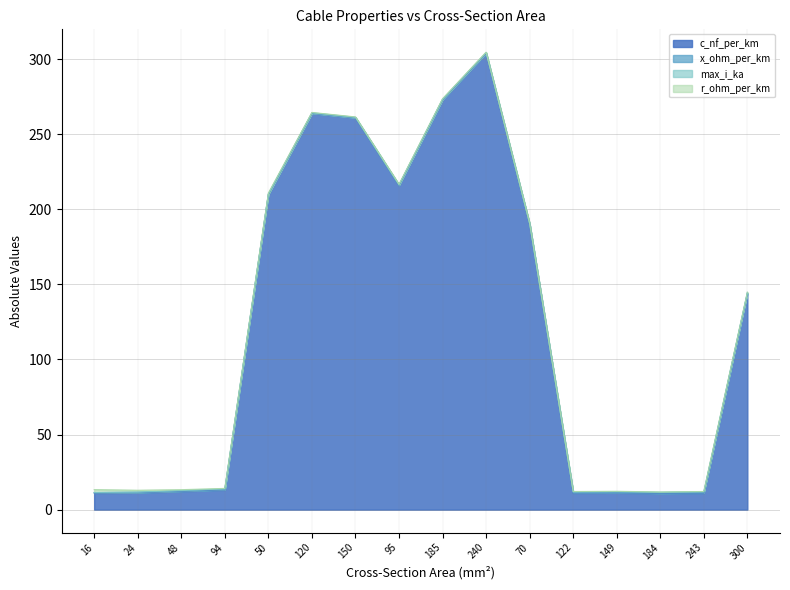

What is the difference between the highest and lowest values at 24?

11.1